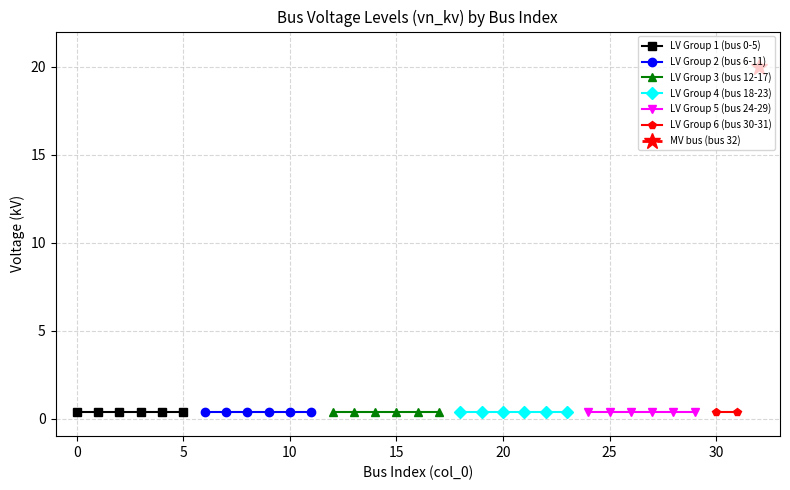

The vn_kv (nodes 12-17) series shows 0.2 at 8. True or false?

False